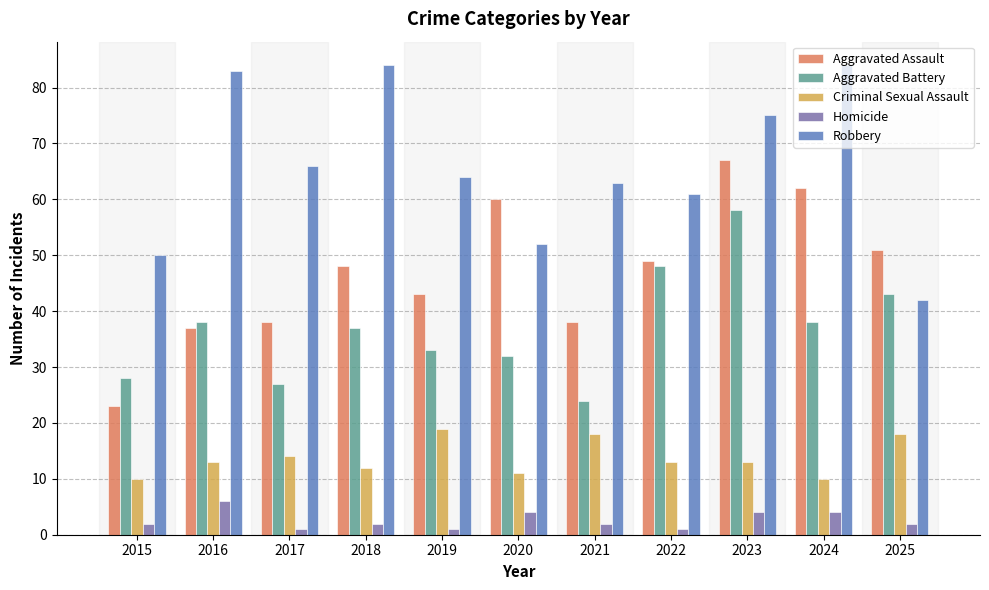

At 2015, list the series in order from largest to smallest.

Robbery, Aggravated Battery, Aggravated Assault, Criminal Sexual Assault, Homicide